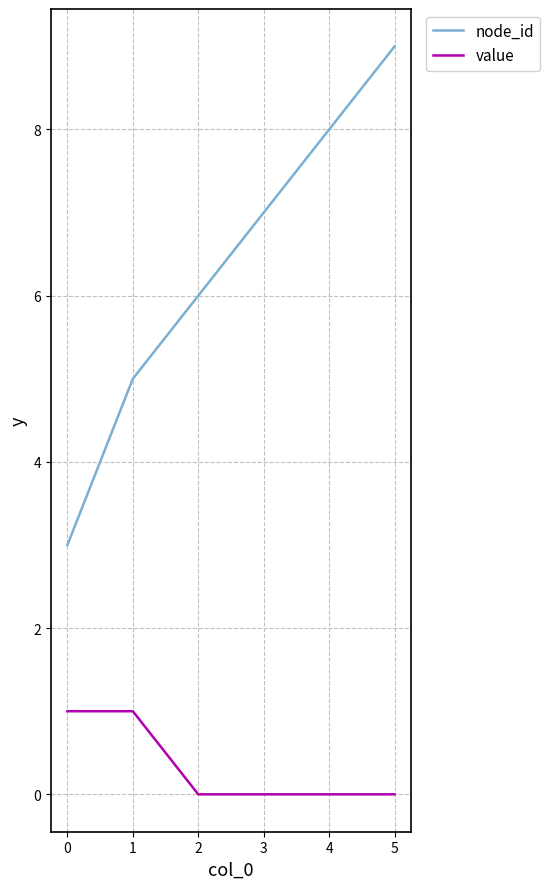

Is the value of node_id at 3 greater than the value of value at 1?

Yes